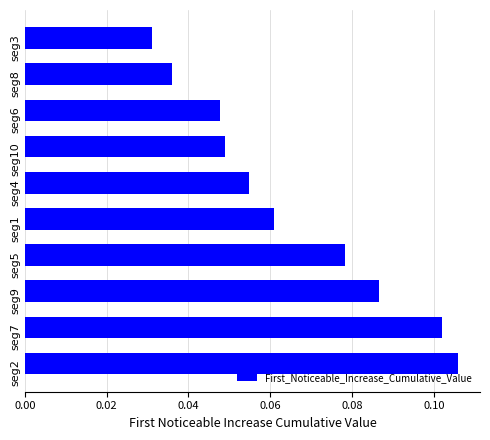

What is the sum of all values?

0.7